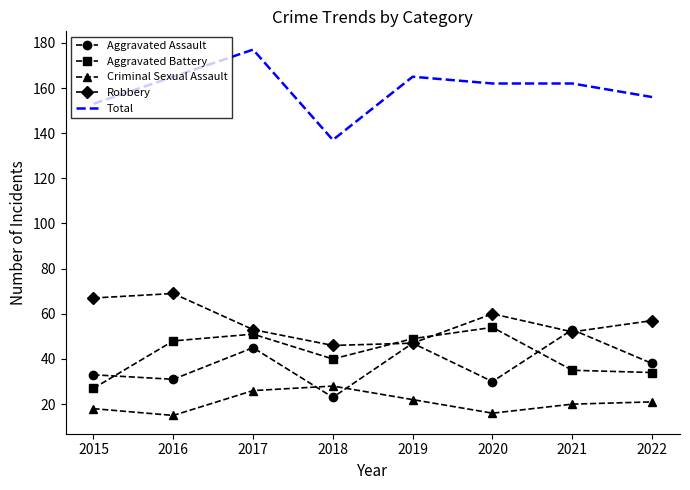

At 2016, list the series in order from smallest to largest.

Criminal Sexual Assault, Aggravated Assault, Aggravated Battery, Robbery, Total